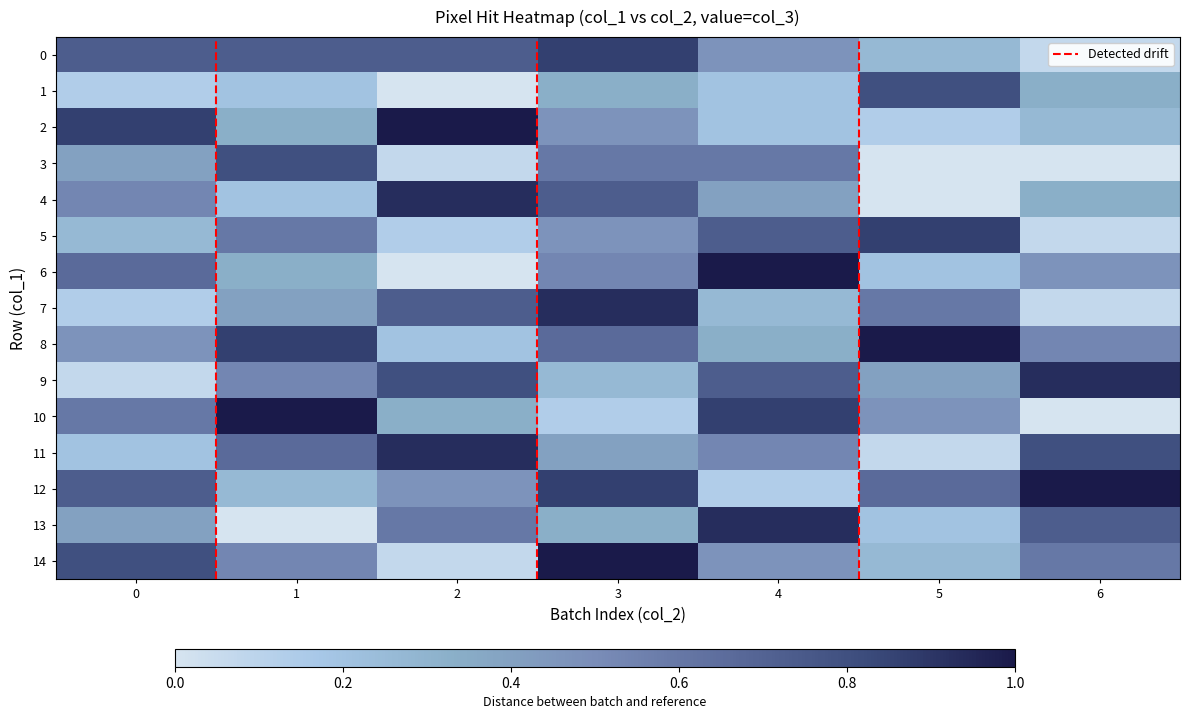

Where is 4 nearest to the value 0?

5